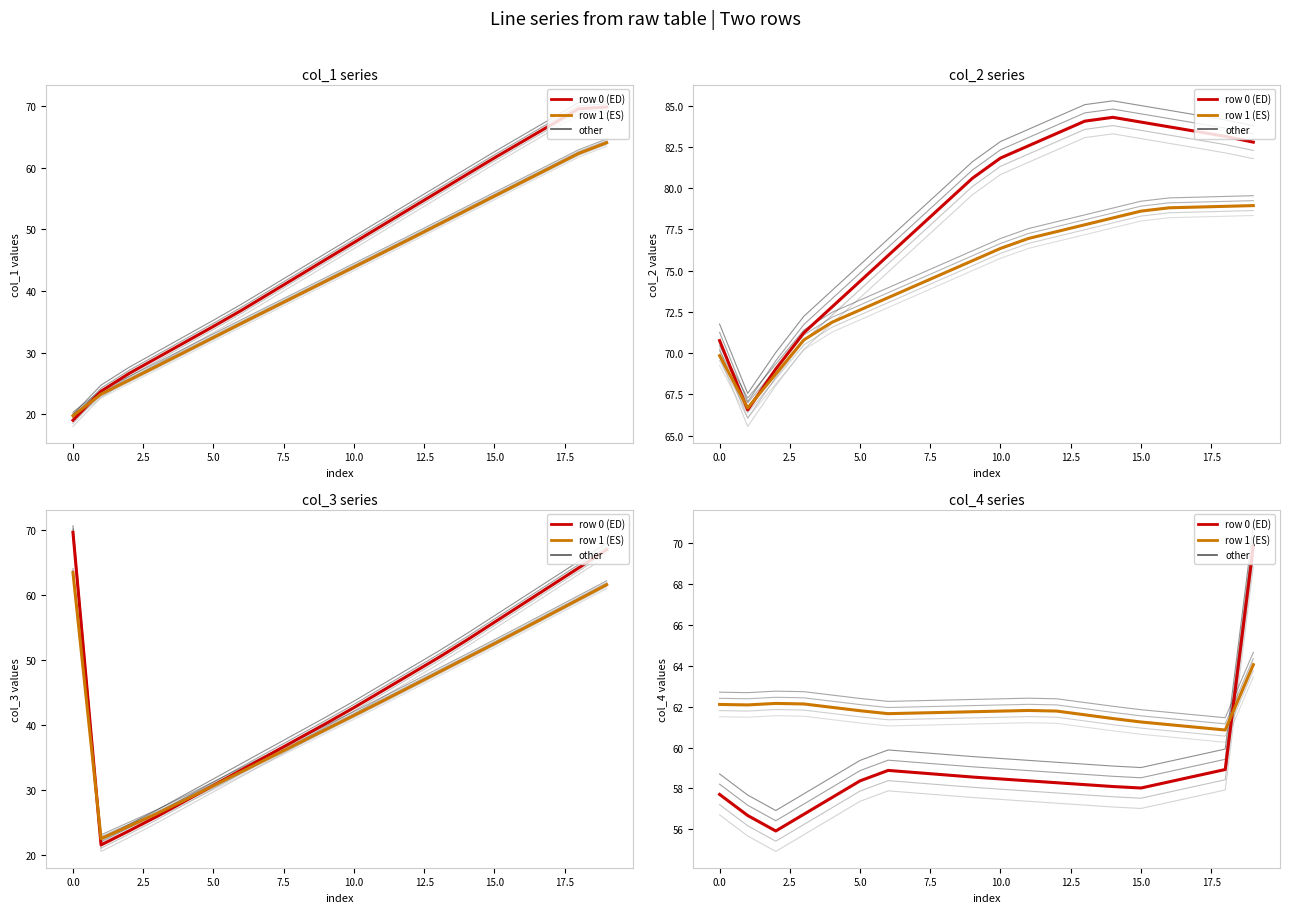

Which category has the highest value in the row 0 (ED) series?

19